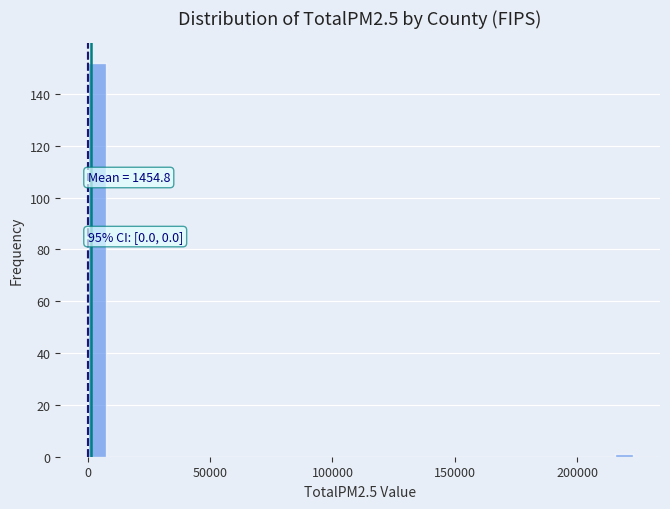

Read against the x-axis, roughly where is the centre of the tallest bar?

5000